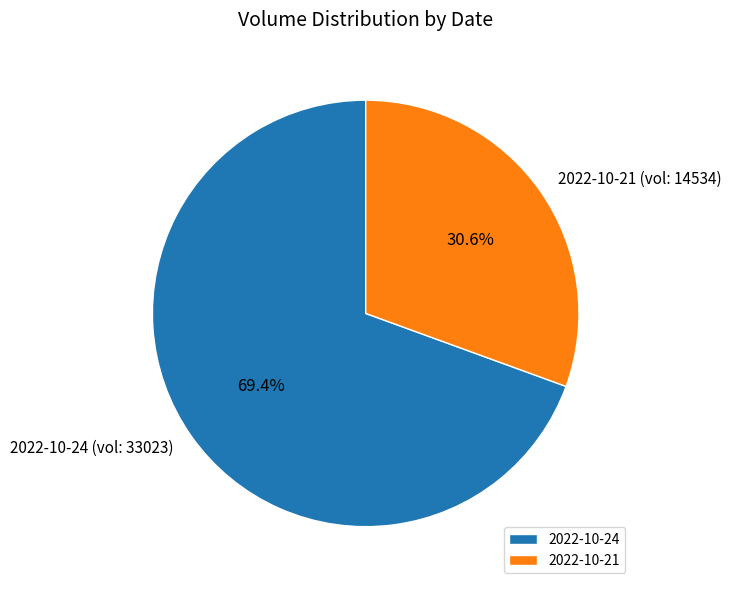

Which has a higher value, 2022-10-21 (vol: 14534) or 2022-10-24 (vol: 33023)?

2022-10-24 (vol: 33023)